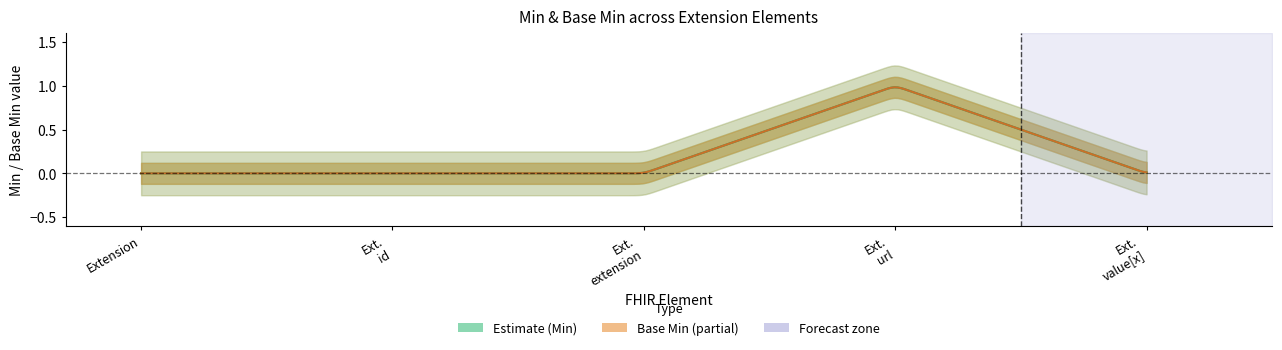

True or false: Estimate_outer_lower and Estimate_outer_upper intersect in this chart.

False